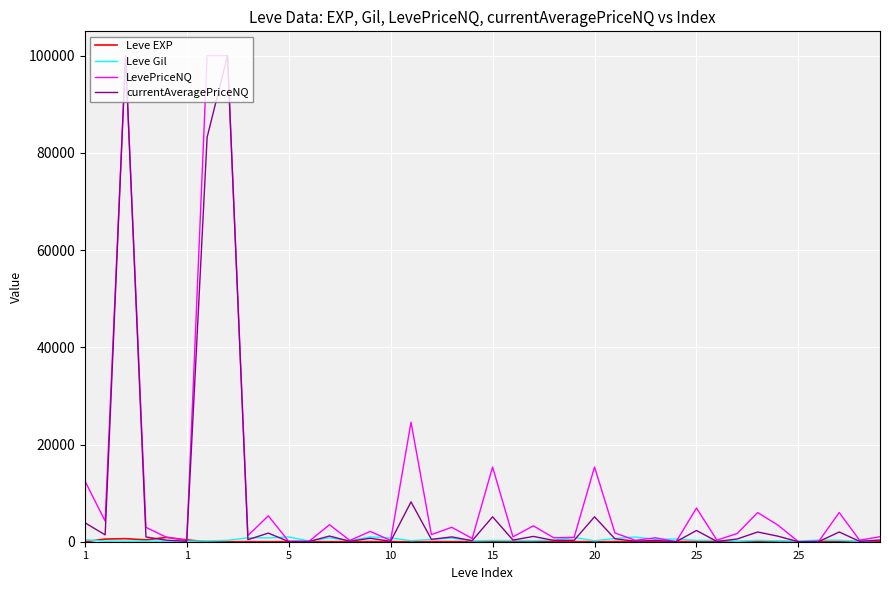

What is the highest value of the LevePriceNQ series?

100000.0